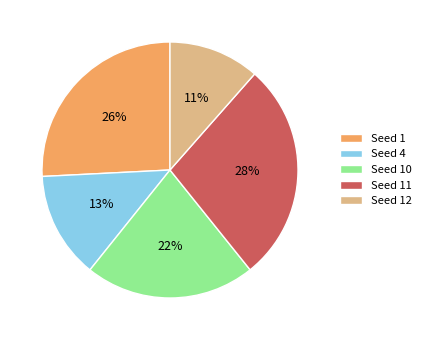

Does Seed 11 account for over 50% of the chart?

No